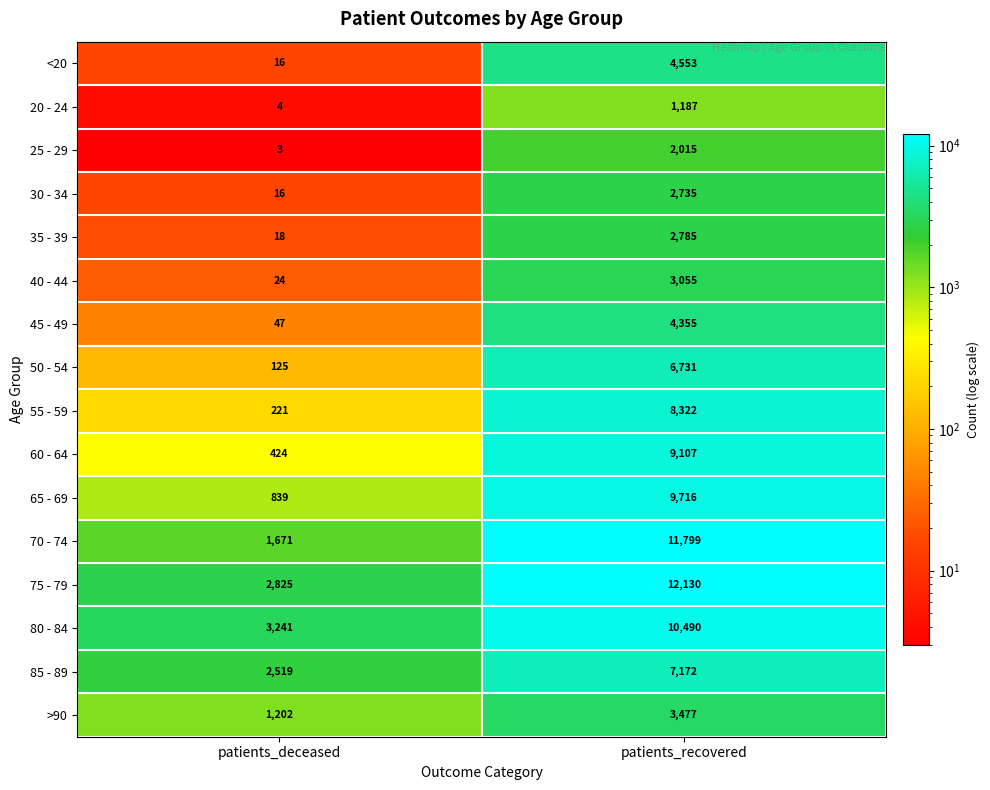

The value of 40 - 44 at patients_recovered is 3055. True or false?

True